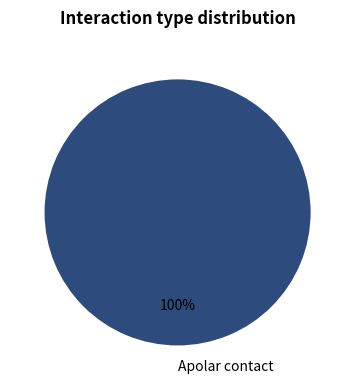

What is the majority slice?

Apolar contact